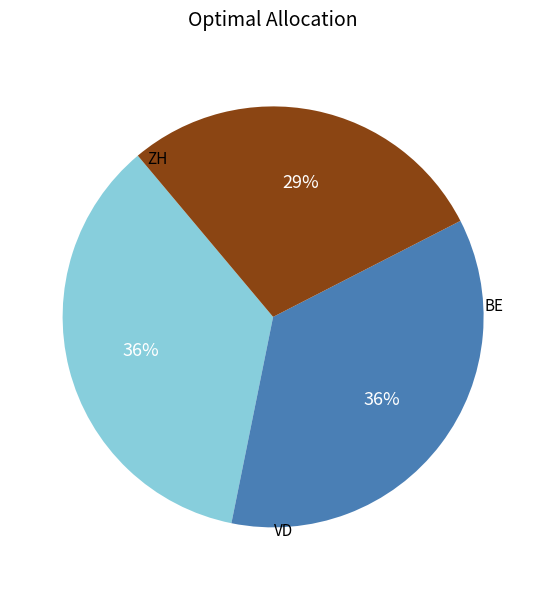

Is there a majority slice in this chart?

No